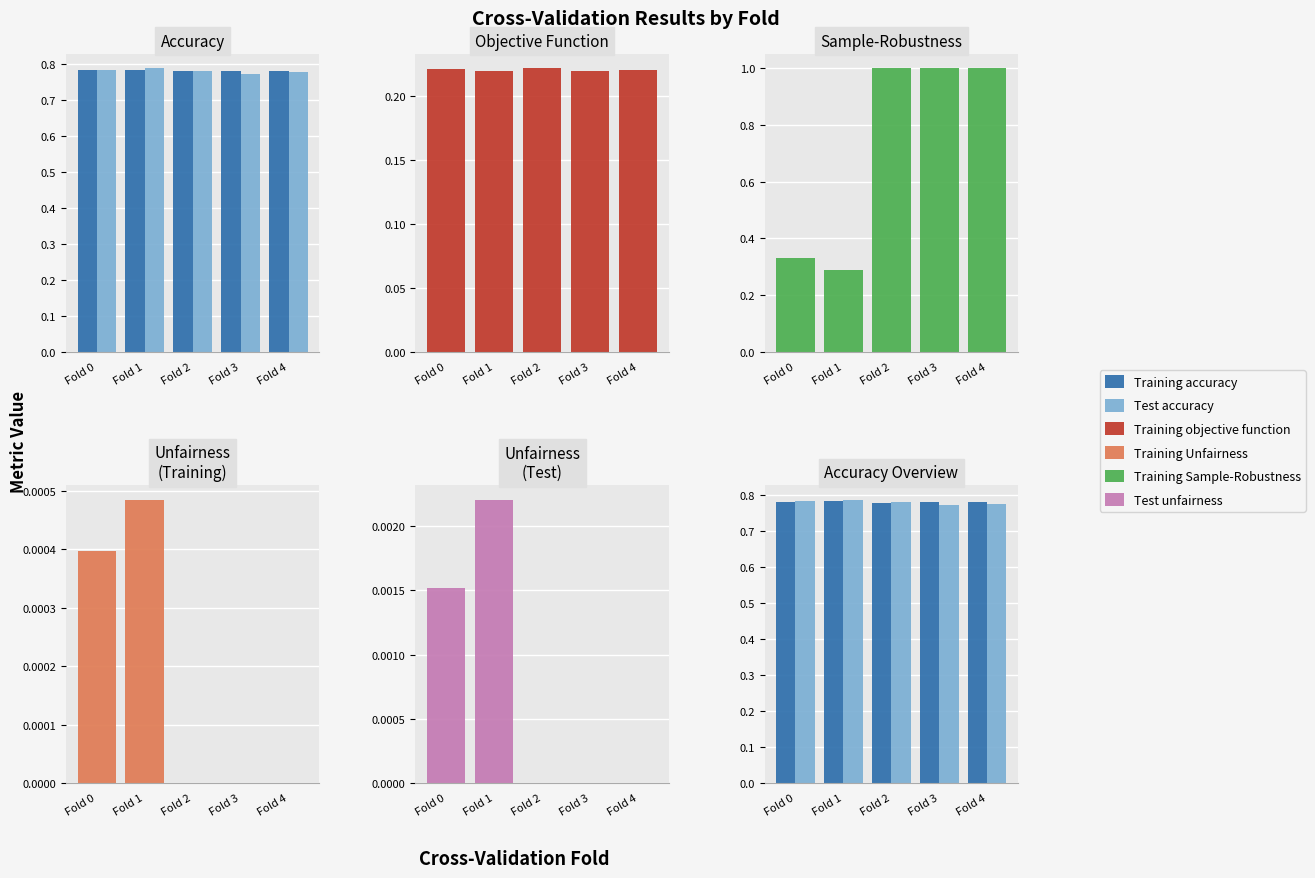

How many Test accuracy values are between 0 and 1?

5